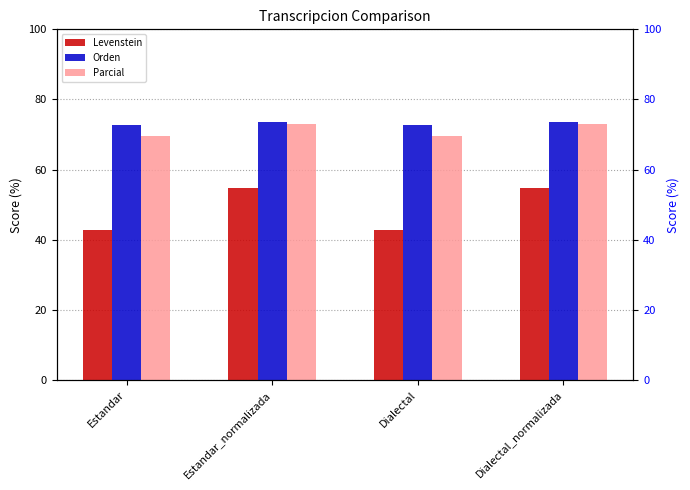

Does the chart contain any negative values?

No